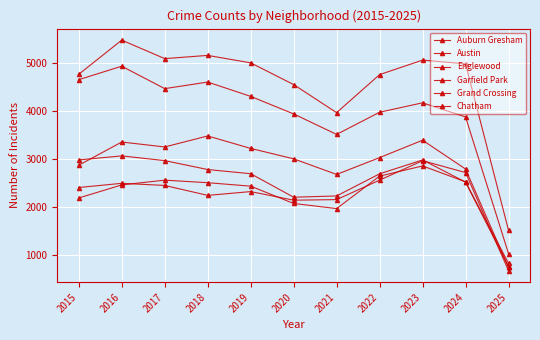

Reading right to left, list all the values displayed in this chart.

Auburn Gresham: 2025=765	2024=2525	2023=2987	2022=2698	2021=2237	2020=2211	2019=2700	2018=2787	2017=2973	2016=3071	2015=2987
Austin: 2025=1523	2024=4987	2023=5065	2022=4763	2021=3971	2020=4556	2019=5008	2018=5163	2017=5096	2016=5481	2015=4770
Englewood: 2025=1037	2024=3882	2023=4176	2022=3980	2021=3518	2020=3945	2019=4310	2018=4608	2017=4471	2016=4938	2015=4658
Garfield Park: 2025=749	2024=2798	2023=3397	2022=3035	2021=2685	2020=3010	2019=3227	2018=3486	2017=3257	2016=3360	2015=2877
Grand Crossing: 2025=682	2024=2724	2023=2971	2022=2566	2021=2161	2020=2149	2019=2328	2018=2249	2017=2456	2016=2500	2015=2413
Chatham: 2025=836	2024=2531	2023=2862	2022=2650	2021=1974	2020=2081	2019=2441	2018=2513	2017=2566	2016=2467	2015=2195